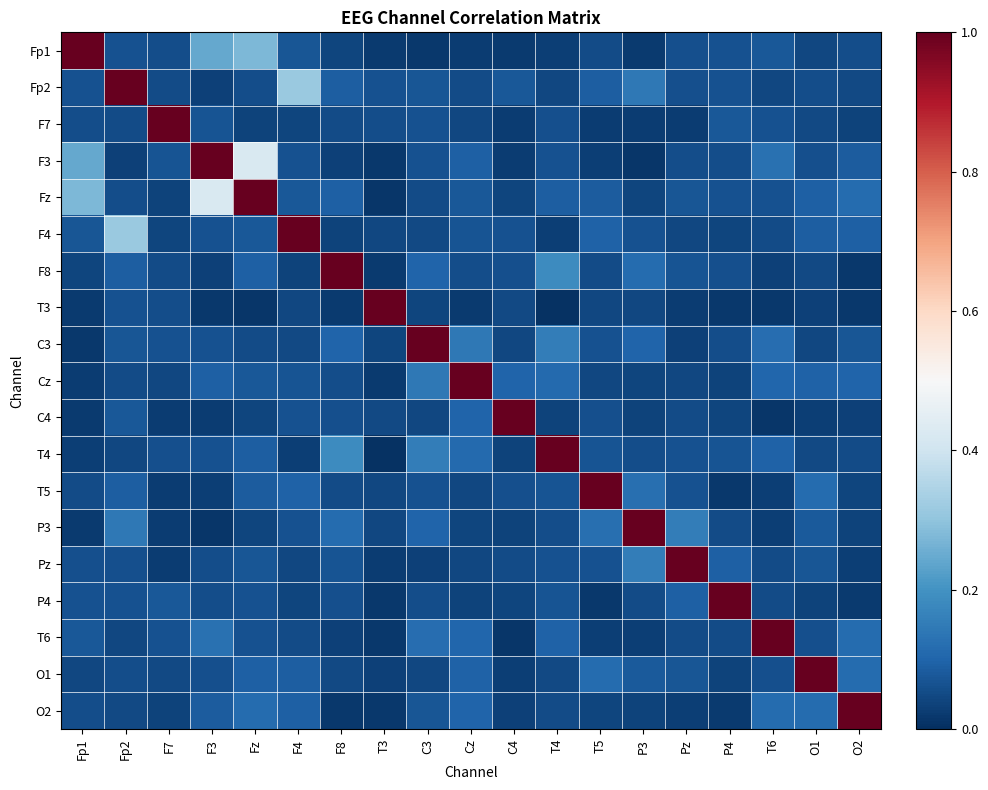

At which category is the sum across all series the highest?

Fz